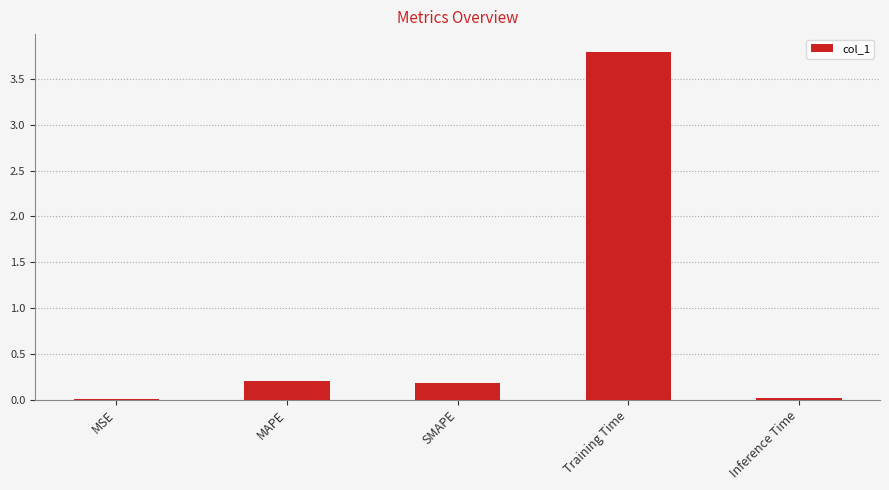

Does the chart contain stacked bars?

No